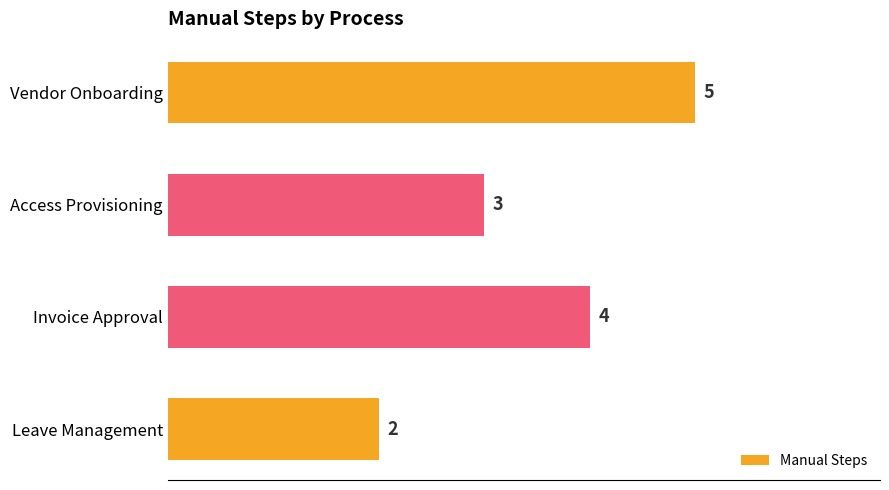

Reading top to bottom, list all the values displayed in this chart.

5	3	4	2